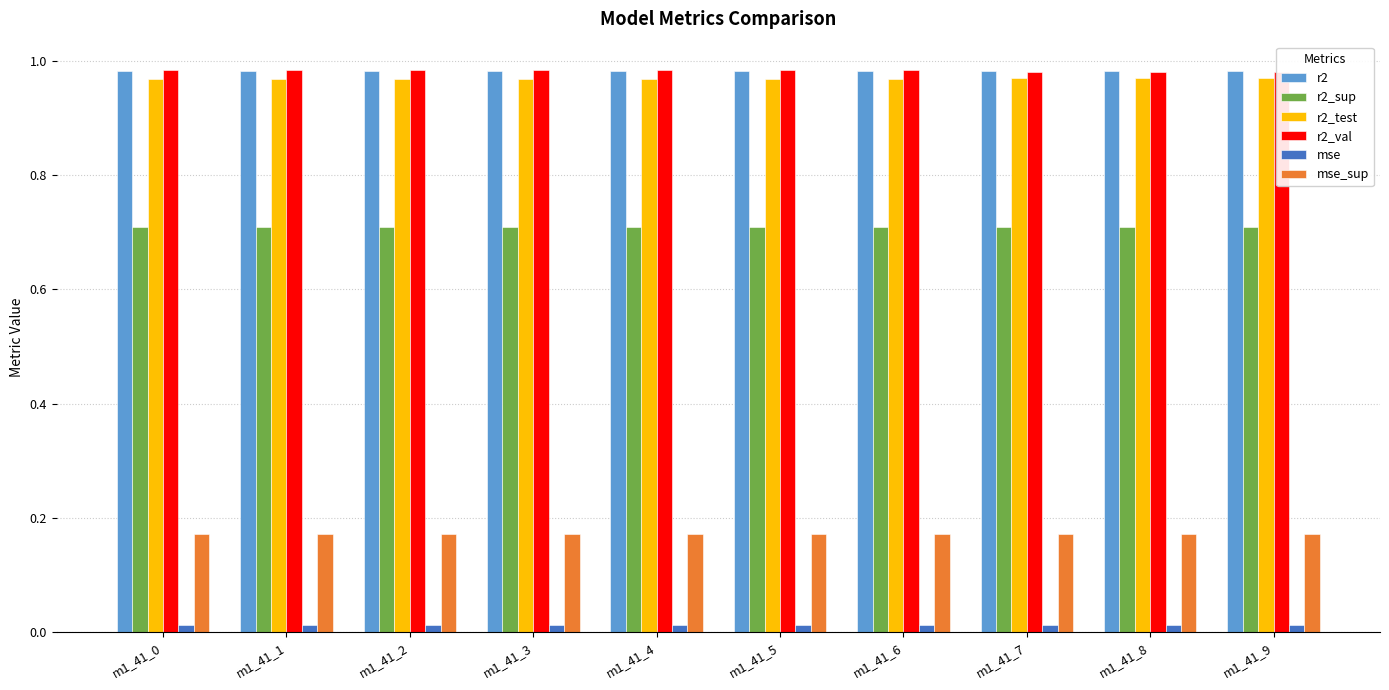

At which category is the sum across all series the highest?

m1_41_0